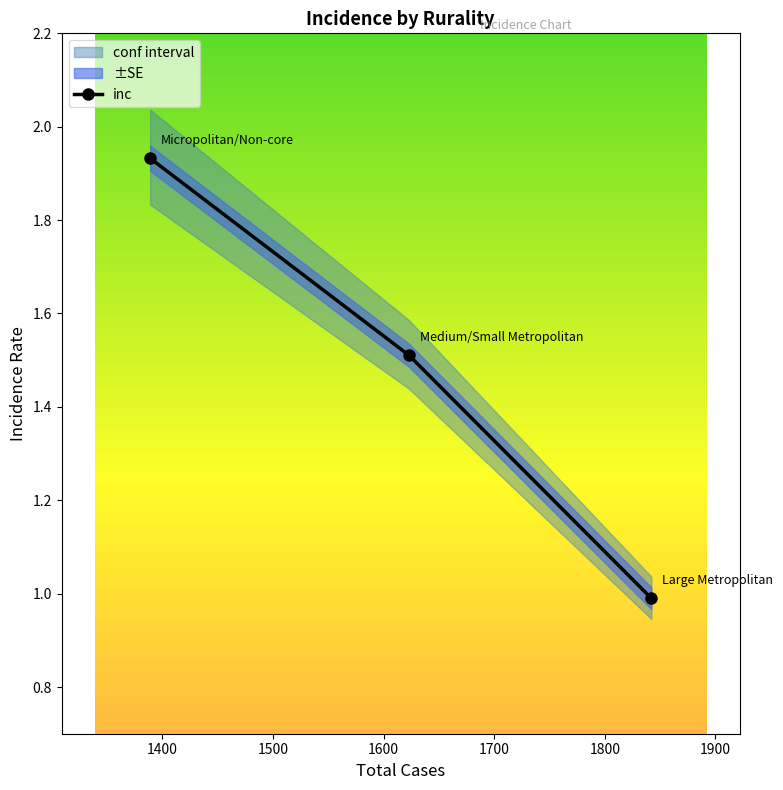

What is the value of the inc point at the 2nd from the left?

1.5